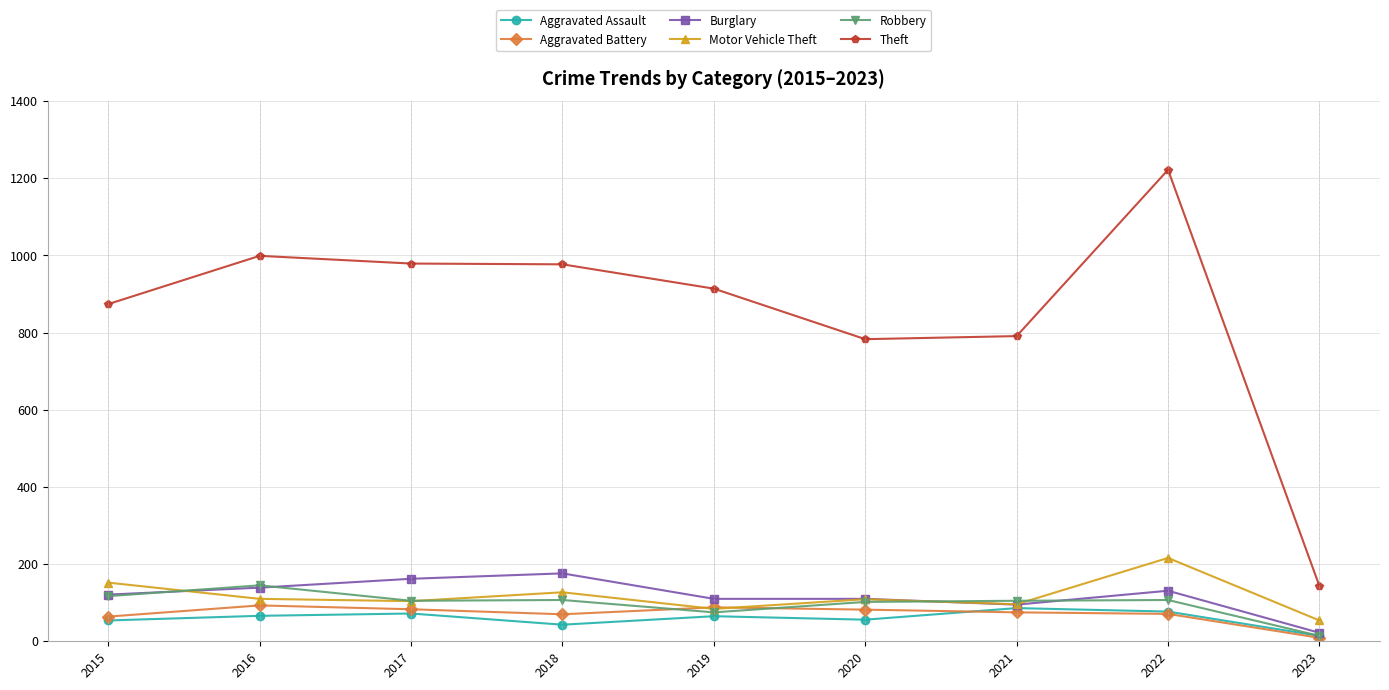

What is the difference between the maximum and minimum values in the Aggravated Assault series?

72